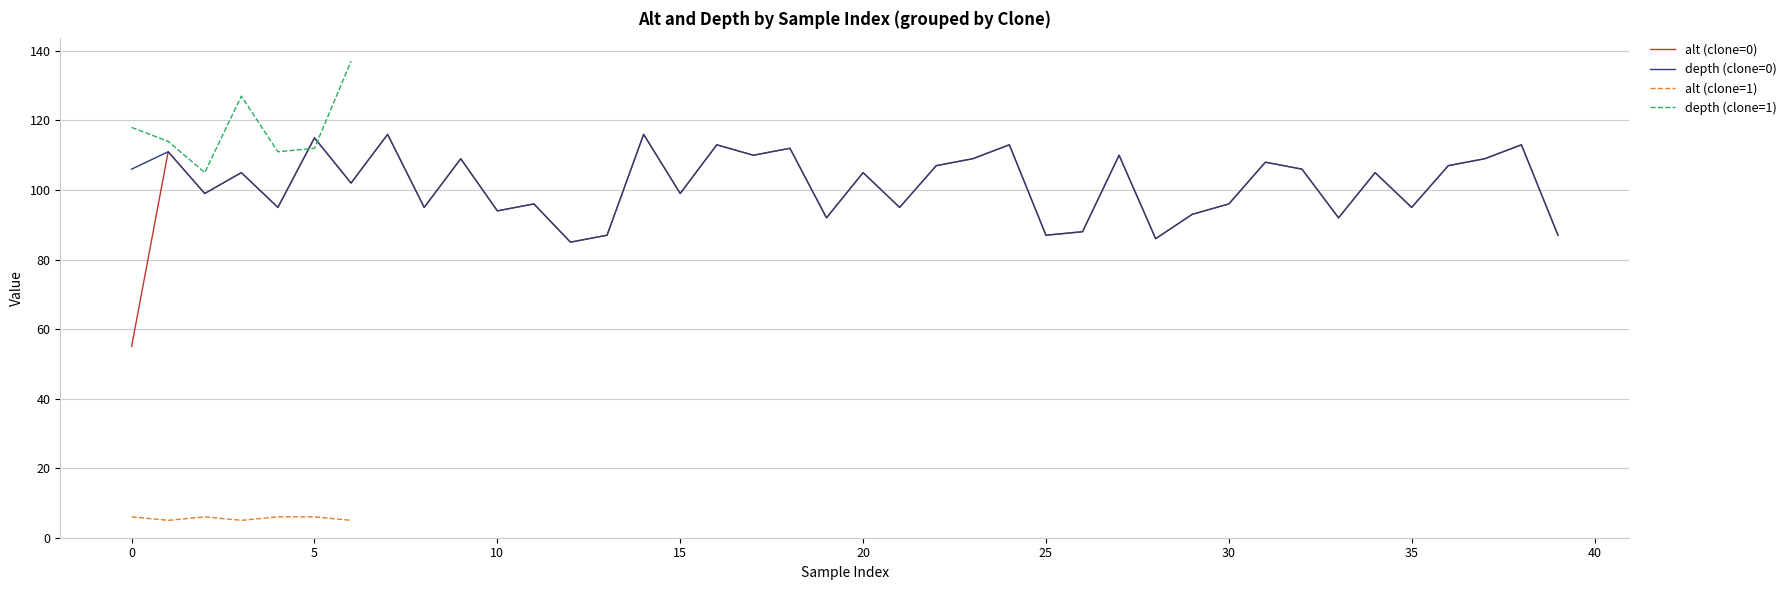

Which series has the largest total across all categories?

depth